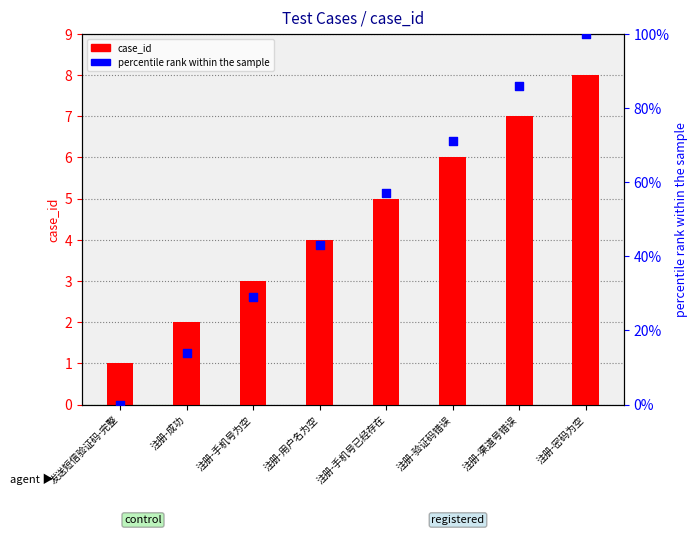

Which series contains the highest Y value?

percentile rank within the sample